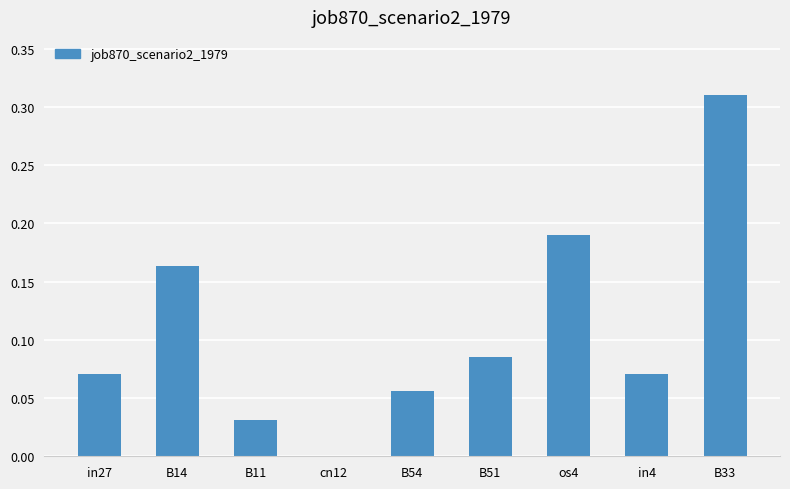

Which has a higher value, os4 or in4?

os4